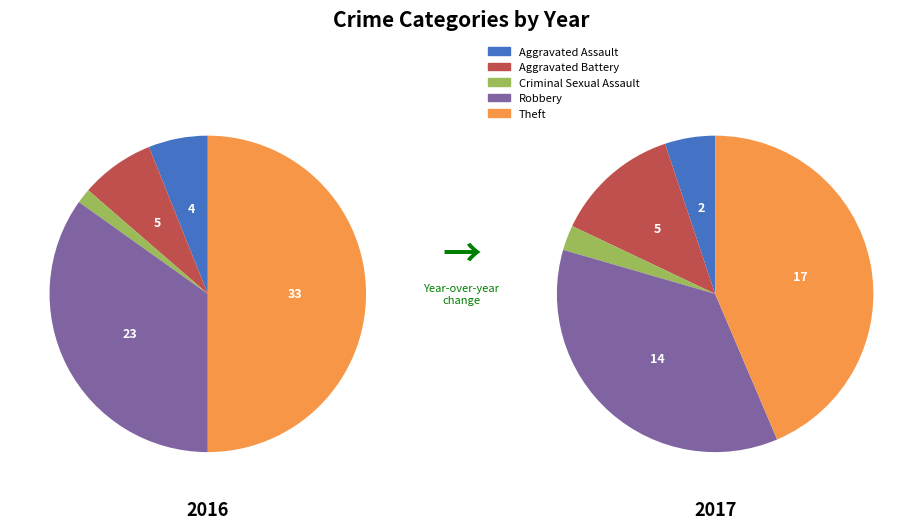

How many segments does this pie chart have?

5